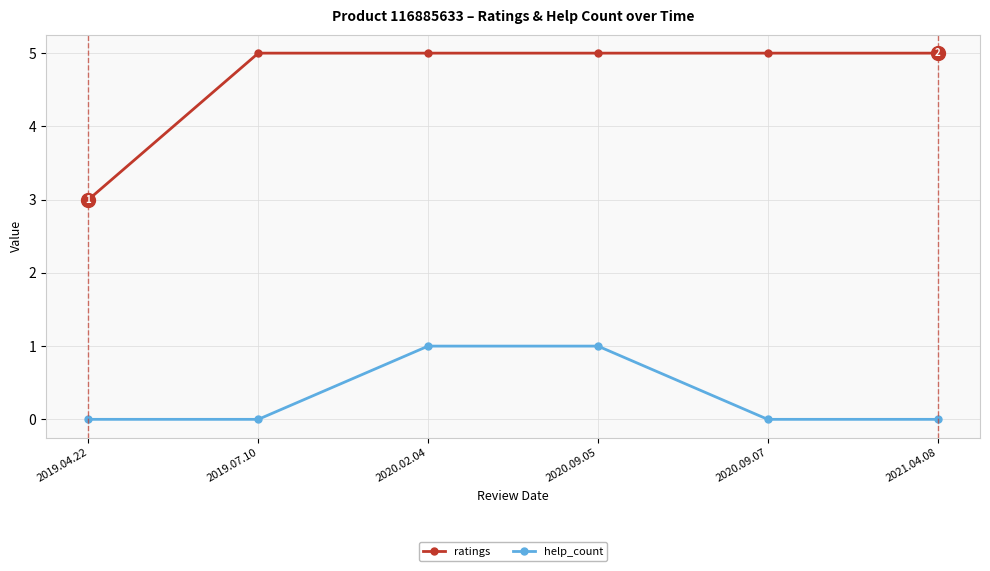

Is the value of ratings at 2020.09.05 greater than the value of help_count at 2019.04.22?

Yes